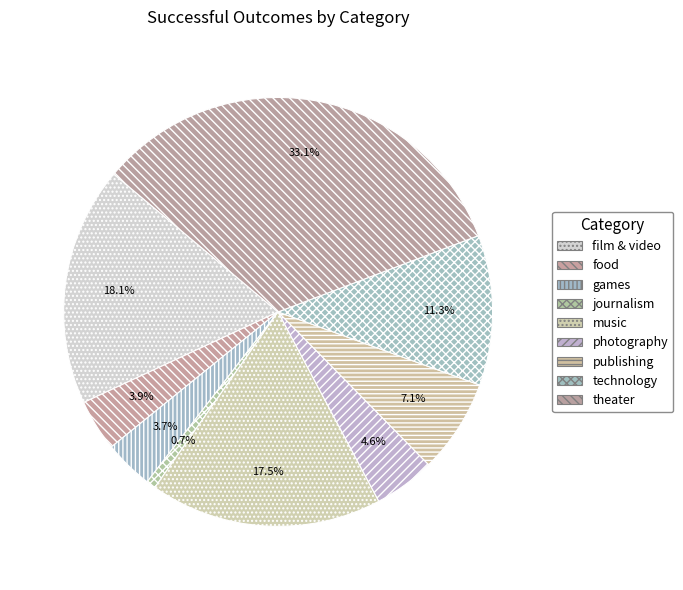

What percentage is NOT represented by food?

96.1%